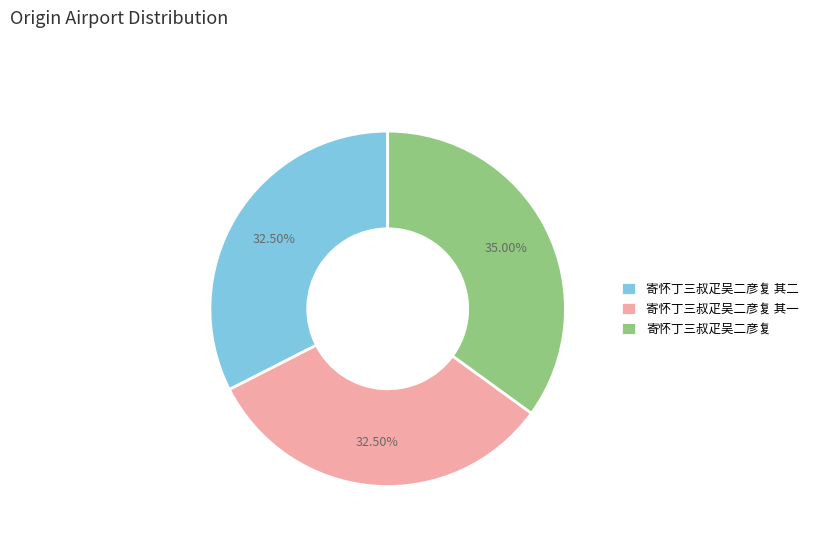

Which category has the biggest portion of the pie?

寄怀丁三叔疋吴二彦复